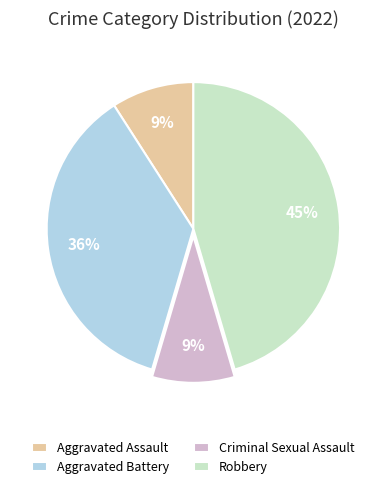

Is the sum of Criminal Sexual Assault and Robbery greater than half?

Yes